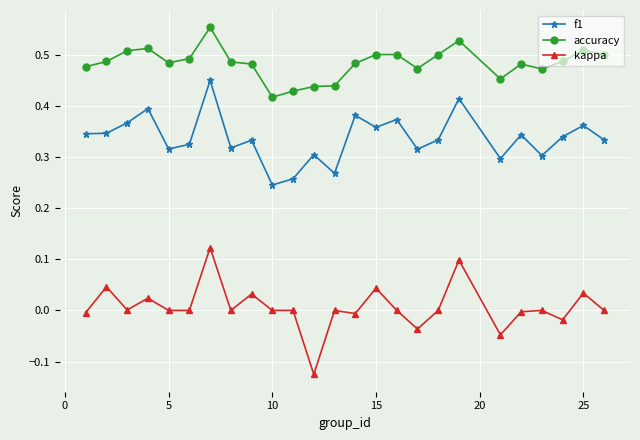

What is the sum of all accuracy values?

12.1